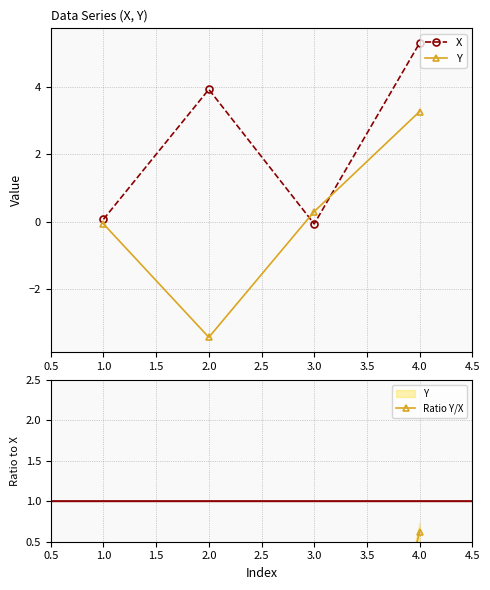

How many data points in X are above 3?

2